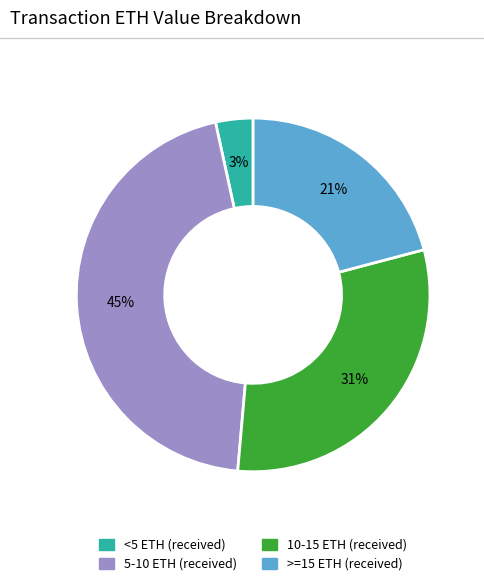

To the nearest percent, what is the average slice percentage?

25%